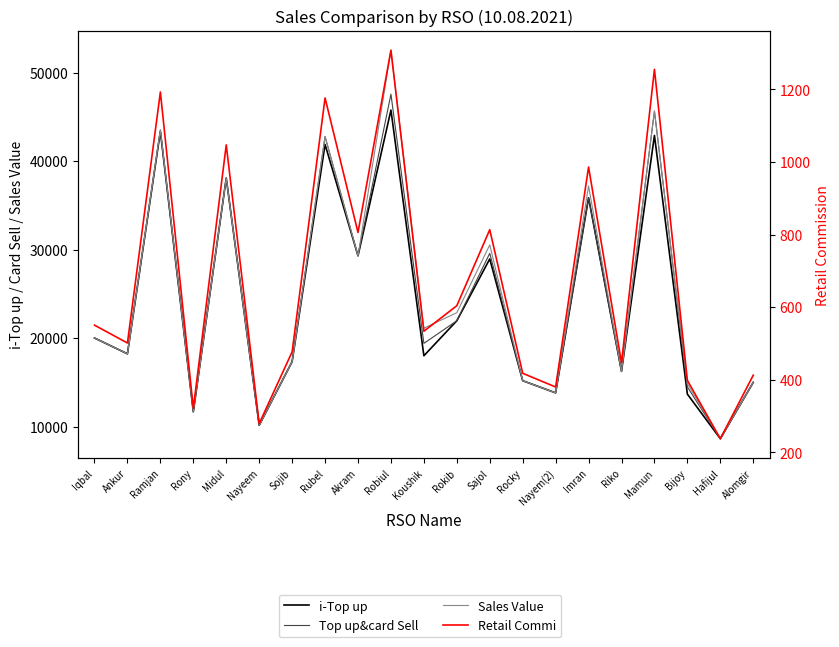

At how many categories does at least one series exceed 18448?

11